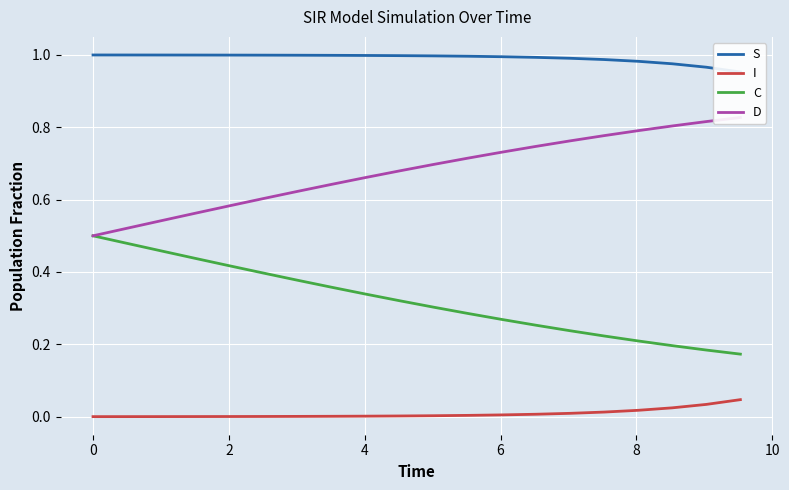

True or false: C and I intersect in this chart.

False